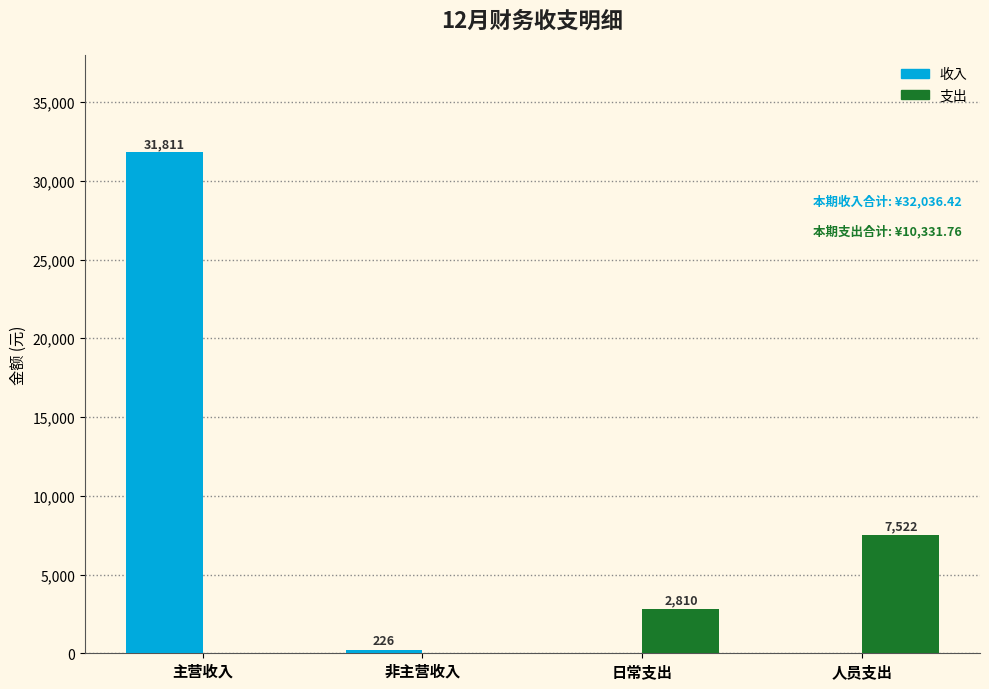

Which category has the highest value across all series?

主营收入